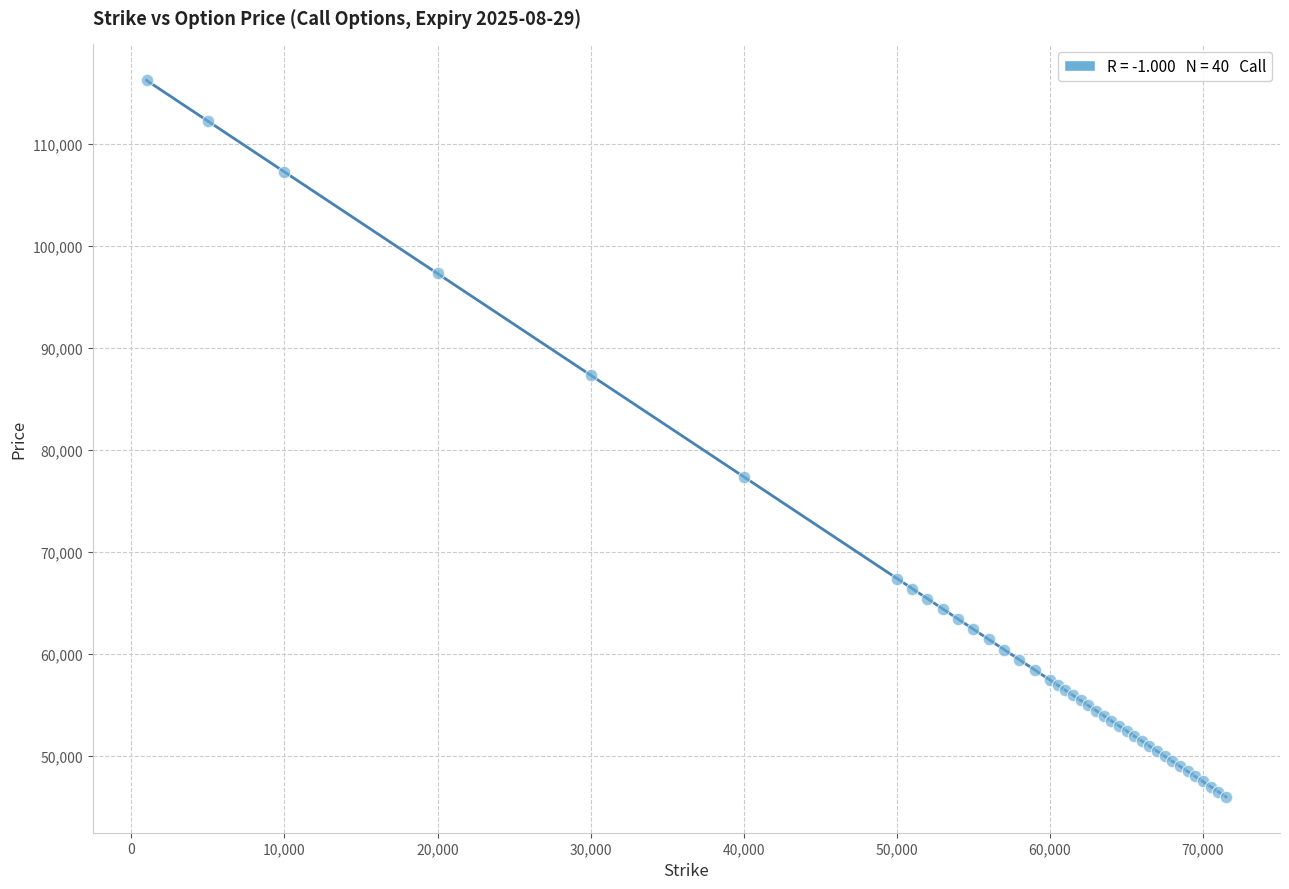

What Y value in the scatter plot is closest to 81113?

77345.3